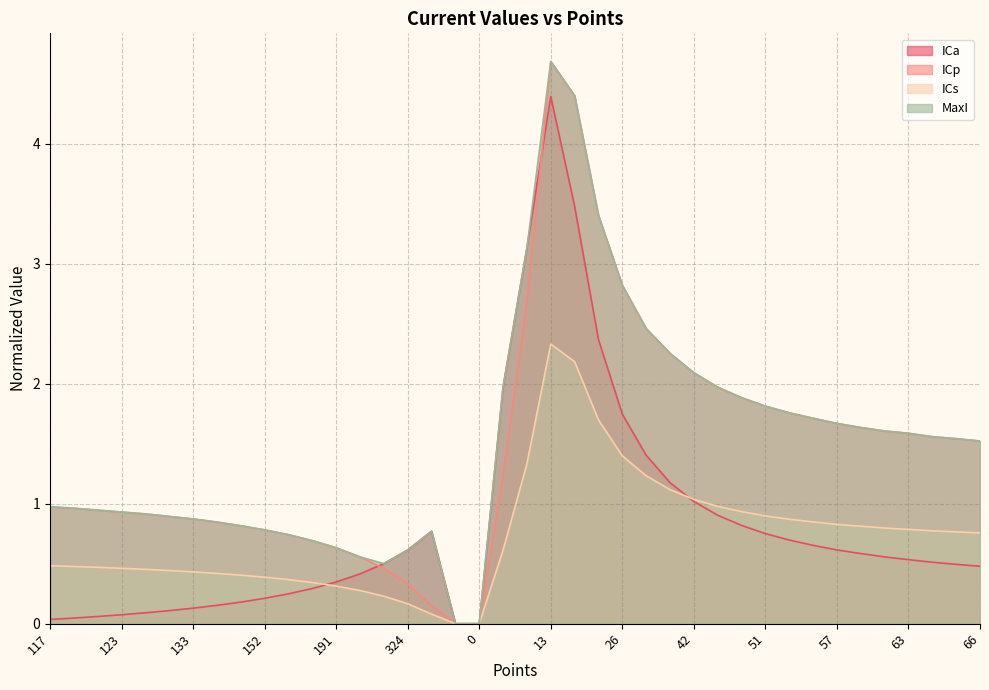

What is the label of the 5th point from the left?

127